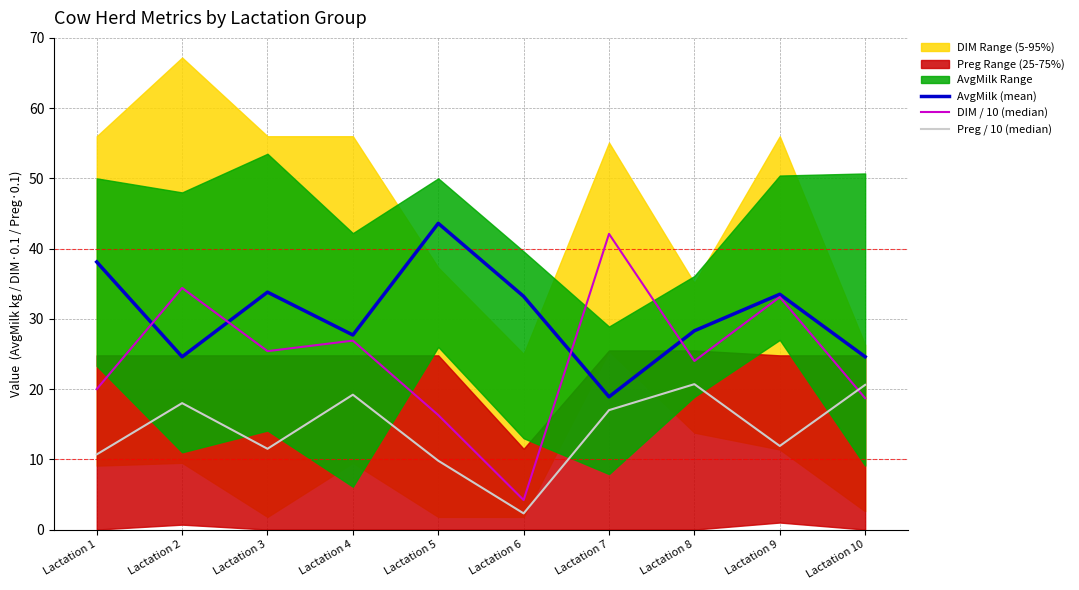

Reading left to right, transcribe all the data shown in this chart.

AvgMilk (mean): Lactation 1=38.1	Lactation 2=24.6	Lactation 3=33.8	Lactation 4=27.7	Lactation 5=43.6	Lactation 6=33.2	Lactation 7=18.9	Lactation 8=28.3	Lactation 9=33.5	Lactation 10=24.6
DIM / 10 (median): Lactation 1=20.0	Lactation 2=34.4	Lactation 3=25.4	Lactation 4=26.9	Lactation 5=16.3	Lactation 6=4.2	Lactation 7=42.1	Lactation 8=24.0	Lactation 9=33.1	Lactation 10=18.7
Preg / 10 (median): Lactation 1=10.7	Lactation 2=18.0	Lactation 3=11.5	Lactation 4=19.2	Lactation 5=9.8	Lactation 6=2.3	Lactation 7=17.0	Lactation 8=20.7	Lactation 9=11.9	Lactation 10=20.6